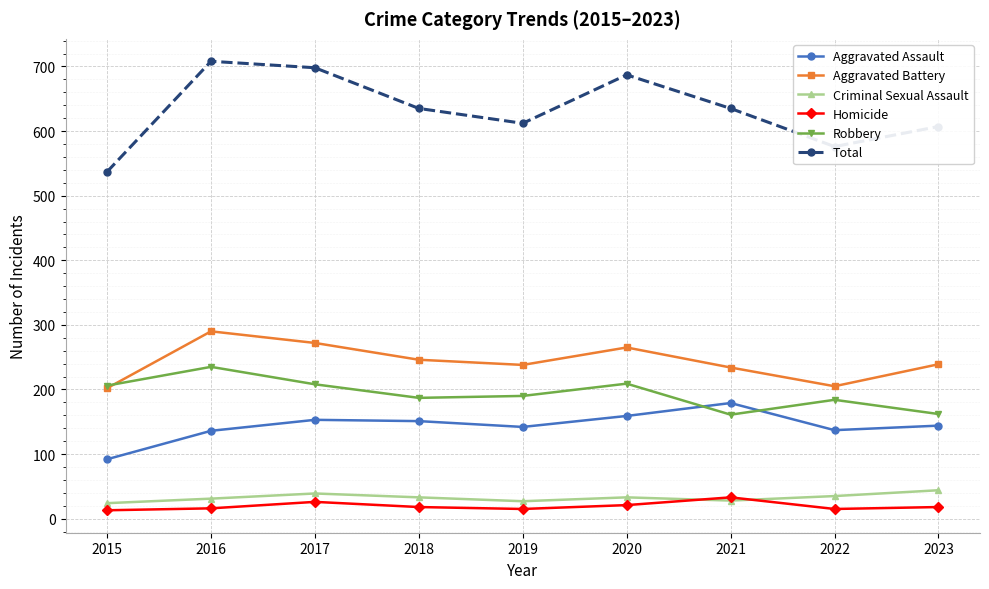

How many distinct data groups are displayed?

6